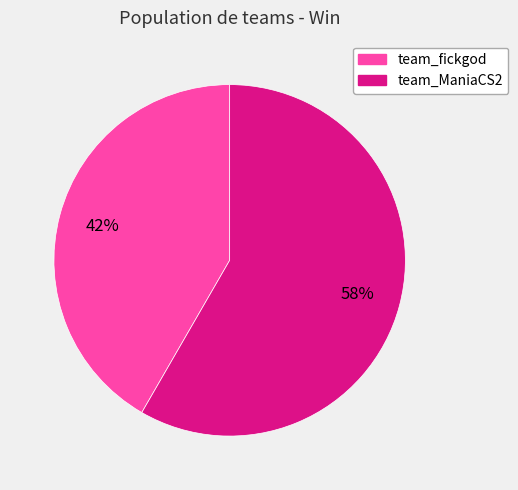

How many slices are in this pie chart?

2